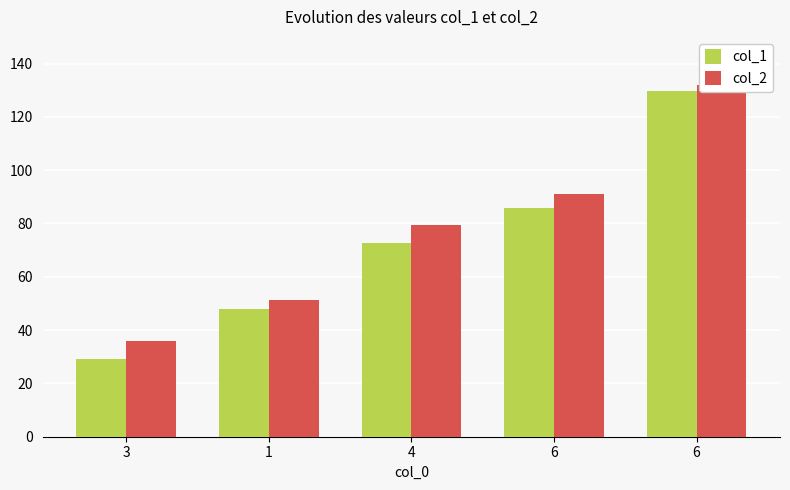

What is the minimum value shown in the chart?

29.1